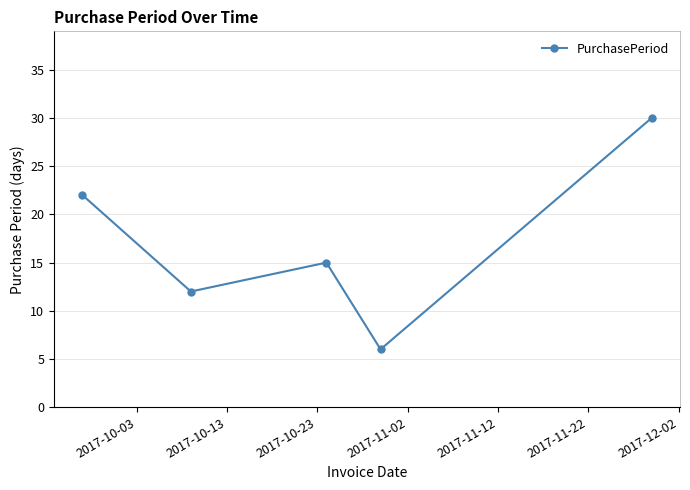

What is the value of the 1st point from the left?

22